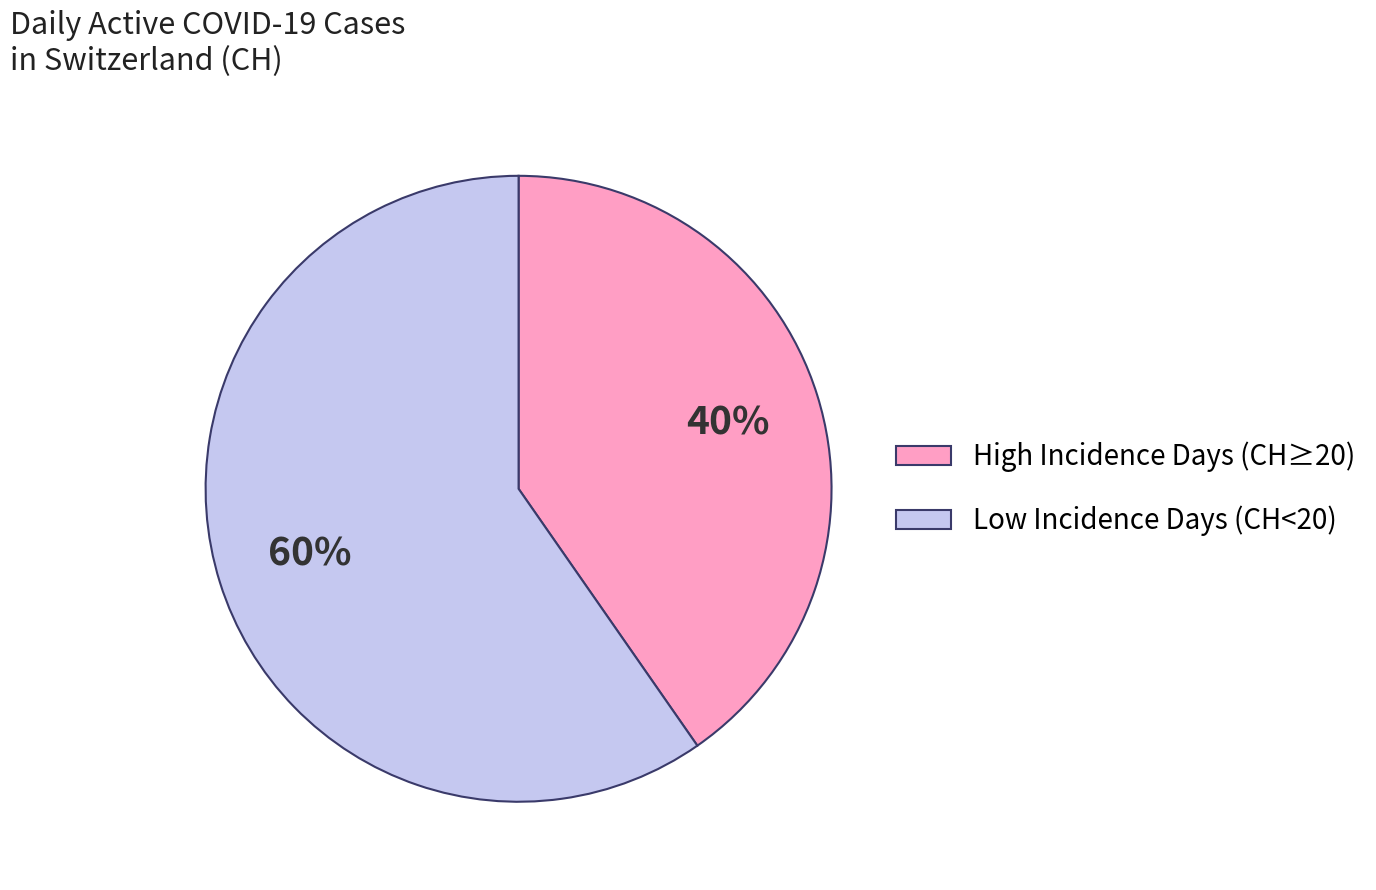

Combined, do High Incidence Days (CH≥20) and Low Incidence Days (CH<20) account for over 50%?

Yes